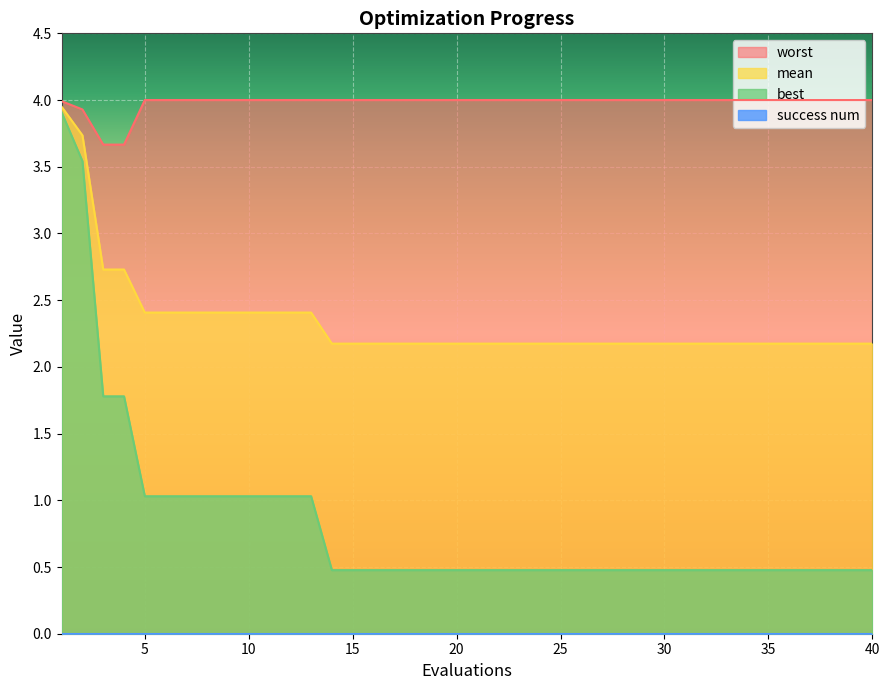

What is the maximum value for mean?

3.9